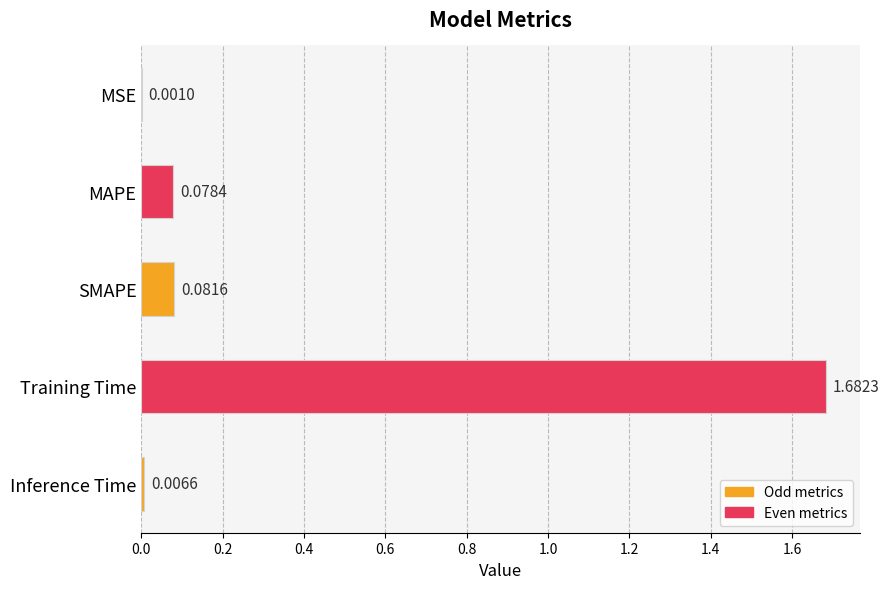

At which category does the chart reach its peak across all series?

Training Time